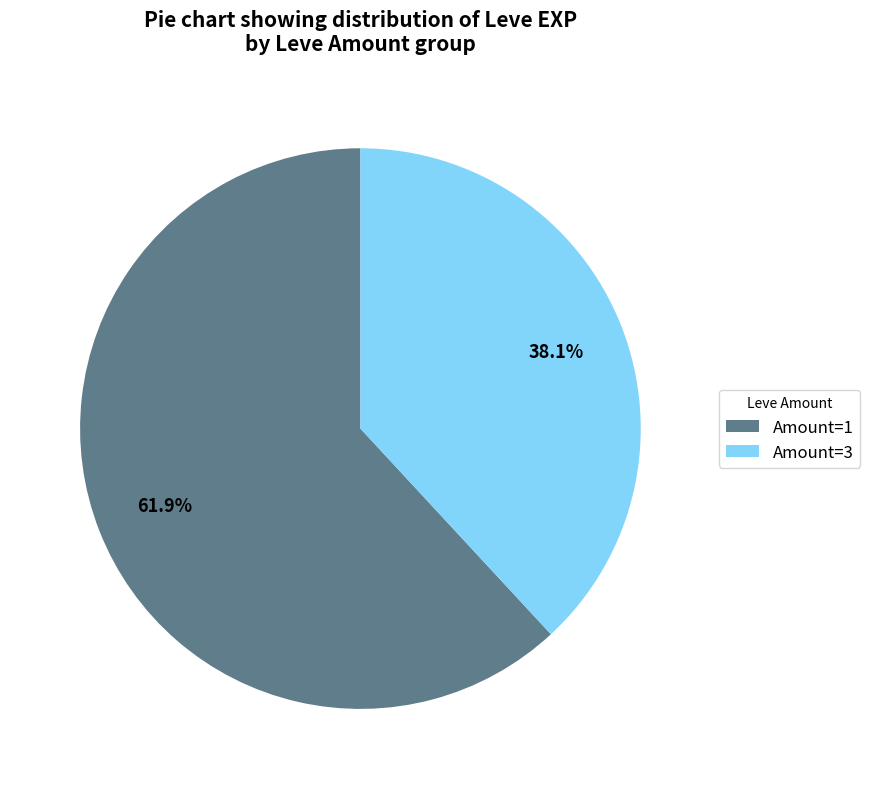

What is the largest slice in the pie chart?

Amount=1